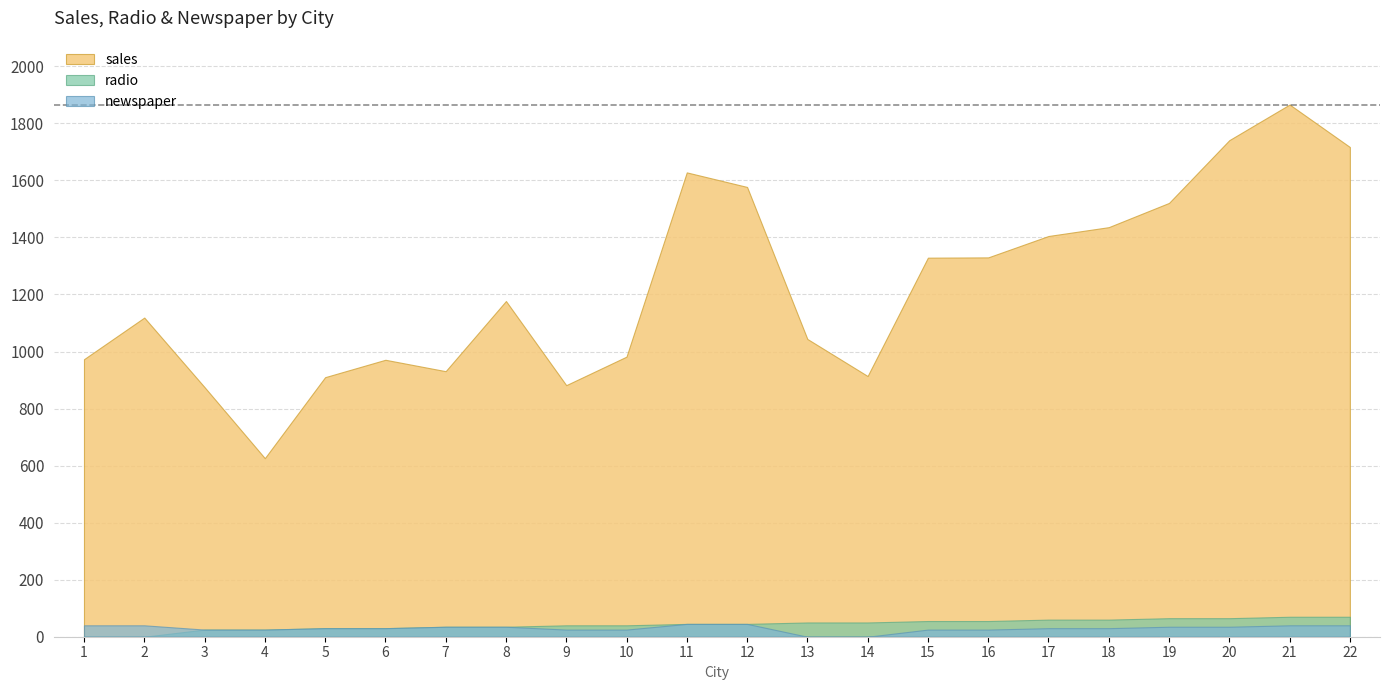

What is the difference between the maximum and minimum values in the radio series?

70